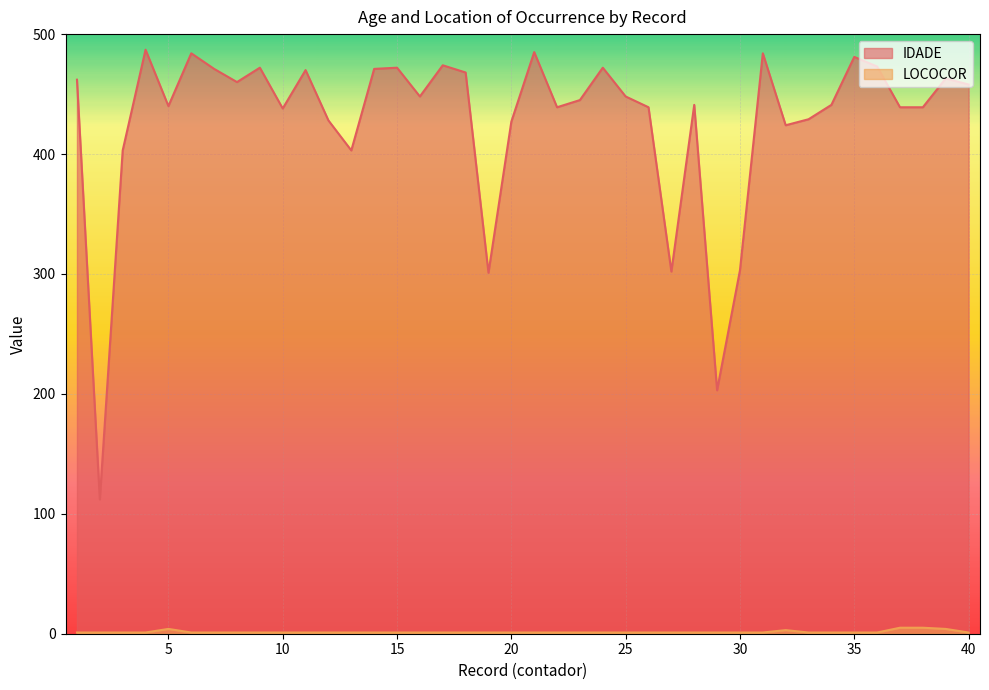

What is the difference between the highest and lowest values at 24?

471